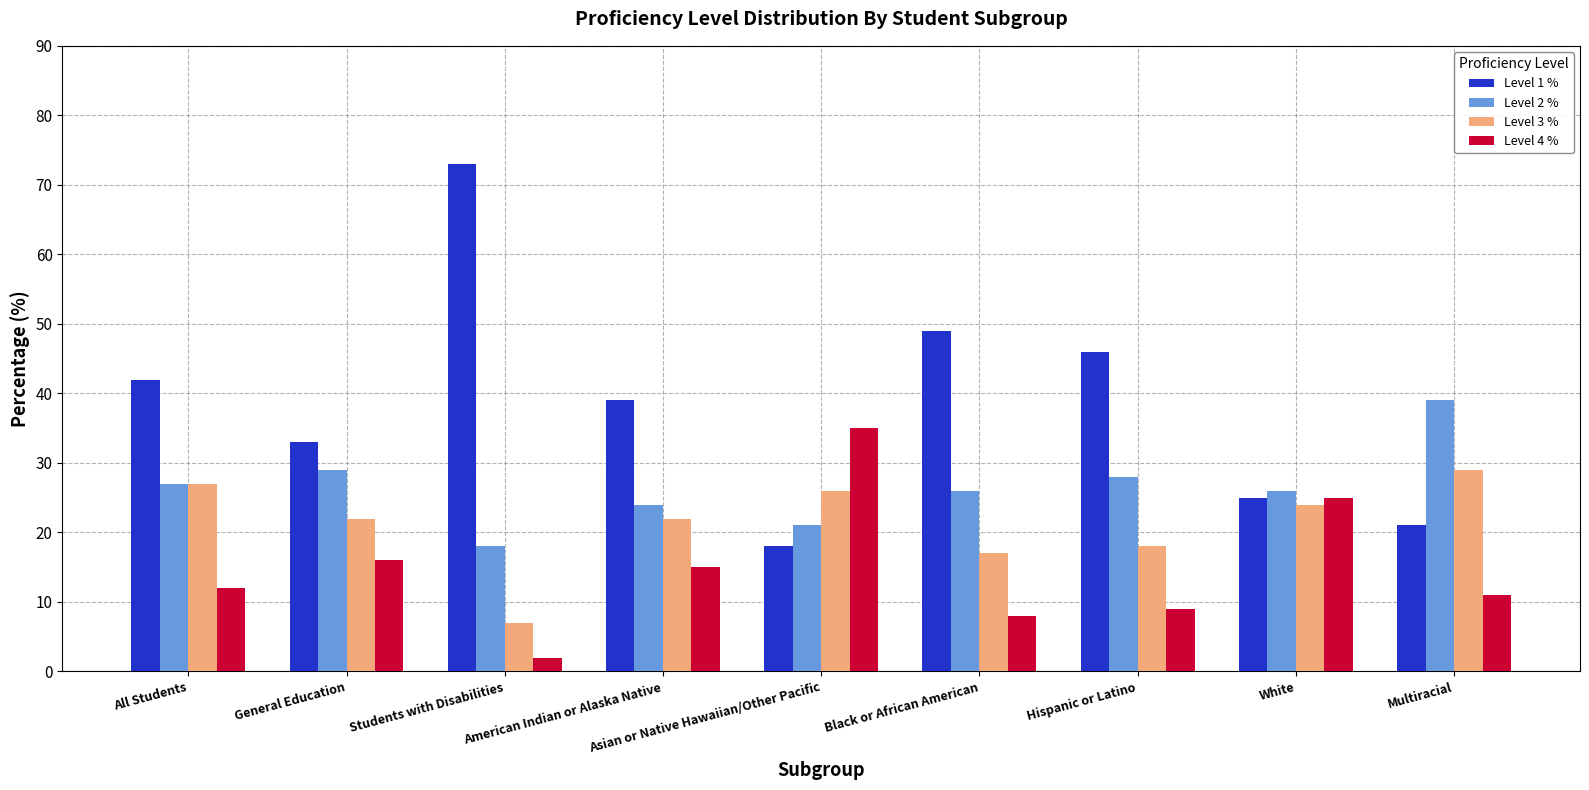

At Students with Disabilities, list the series in order from largest to smallest.

Level 1 %, Level 2 %, Level 3 %, Level 4 %